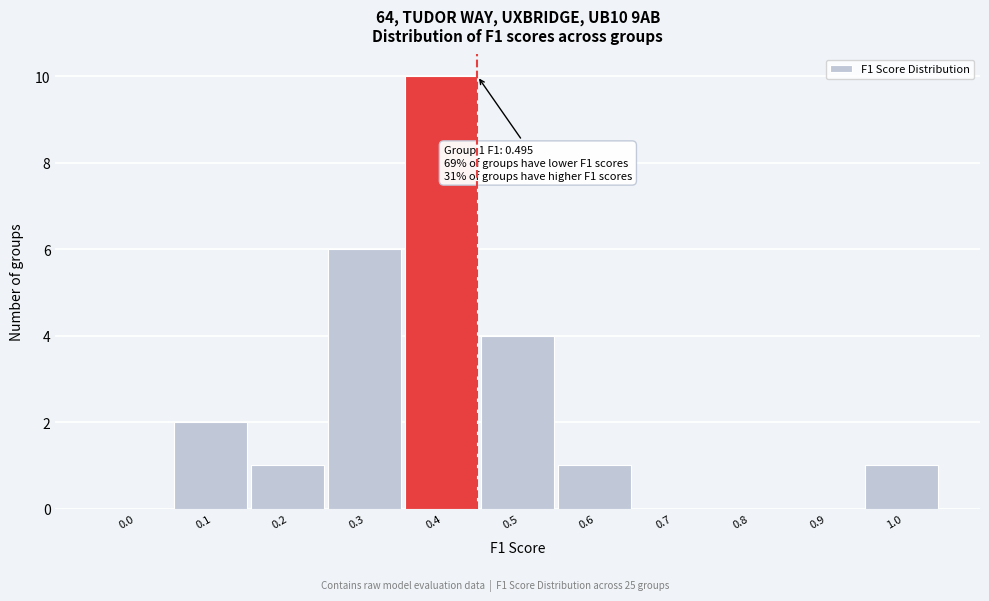

Reading right to left, what are all the values shown in this chart?

1.0=1	0.9=0	0.8=0	0.7=0	0.6=1	0.5=4	0.4=10	0.3=6	0.2=1	0.1=2	0.0=0